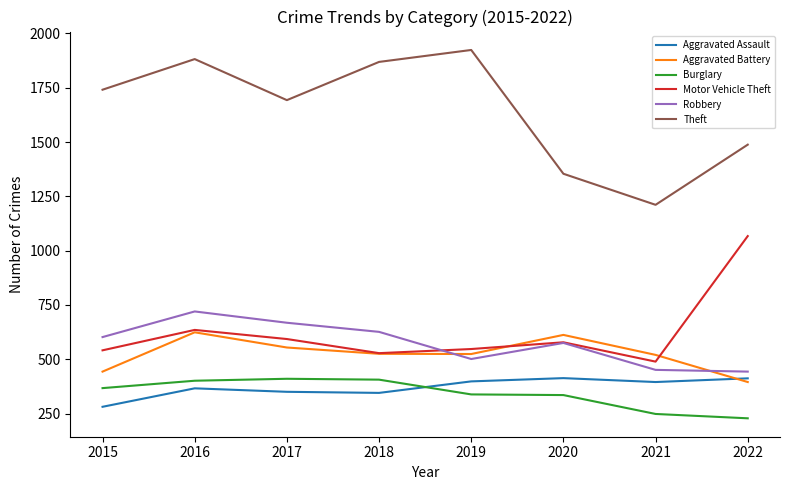

Where is the first local minimum for Theft?

2017